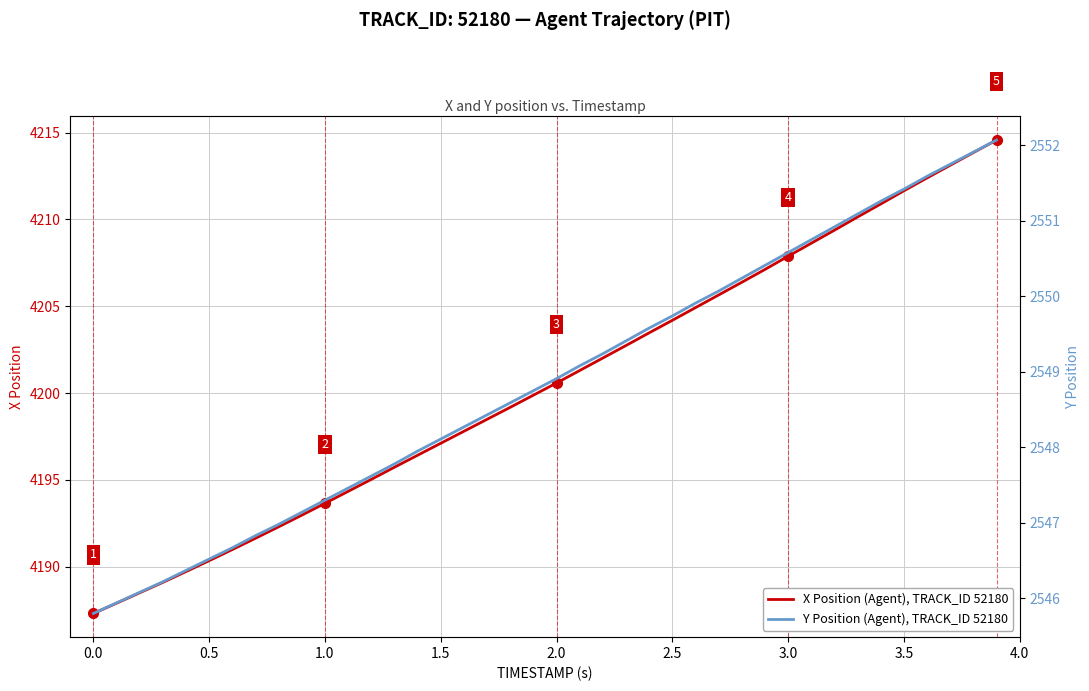

The value of X Position (Agent), TRACK_ID 52180 at 3.0 is 4207.9. True or false?

True